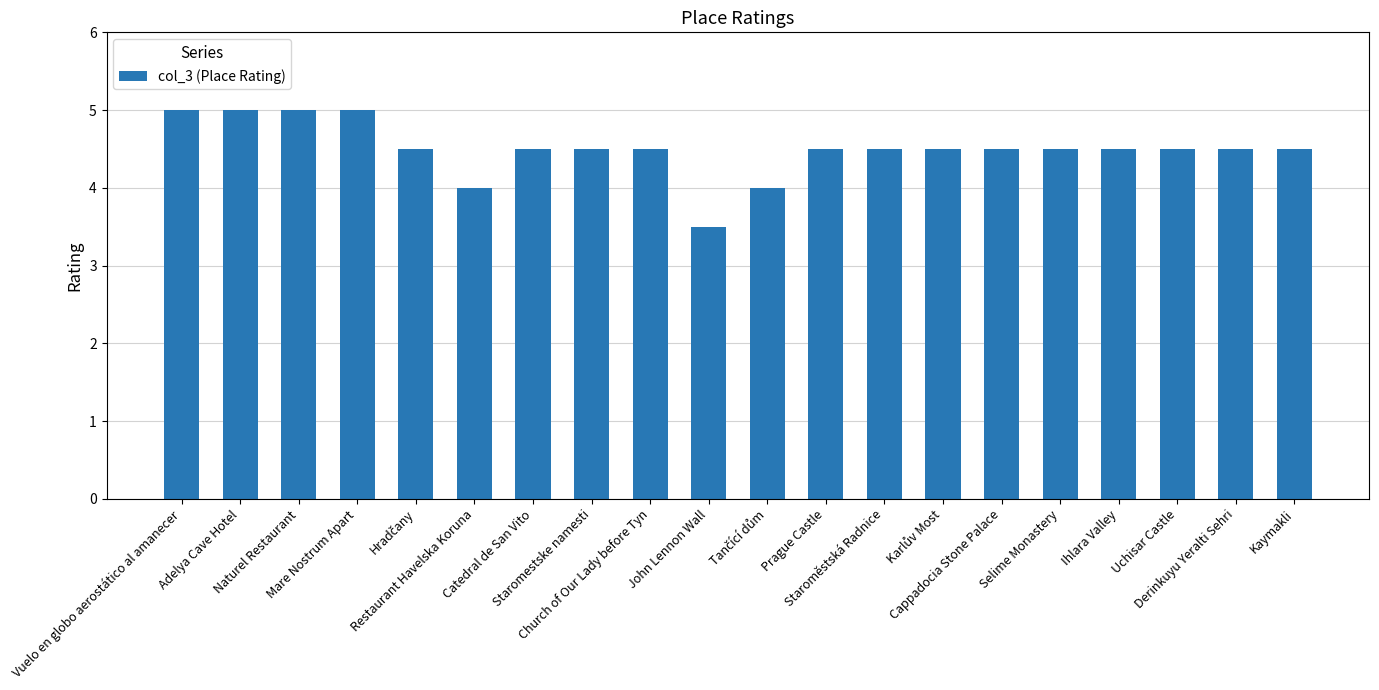

What is the value of the 16th bar from the left?

4.5